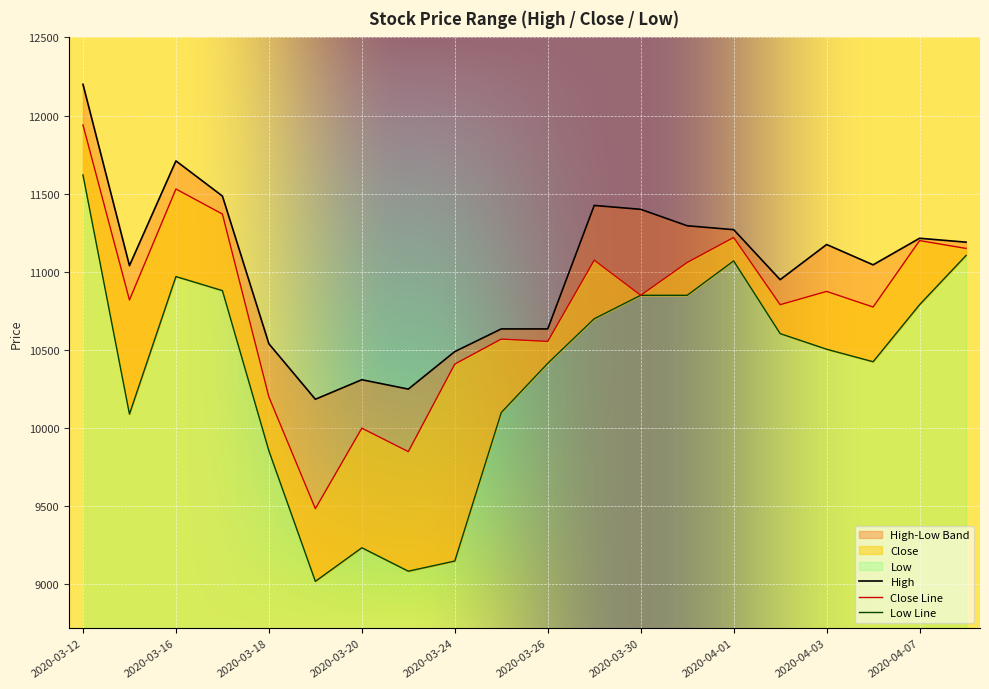

List the labels in order of Low value, smallest first.

2020-03-19, 2020-03-23, 2020-03-24, 2020-03-20, 2020-03-18, 2020-03-13, 2020-03-25, 2020-03-26, 2020-04-06, 2020-04-03, 2020-04-02, 2020-03-27, 2020-04-07, 2020-03-30, 2020-03-31, 2020-03-17, 2020-03-16, 2020-04-01, 2020-04-08, 2020-03-12